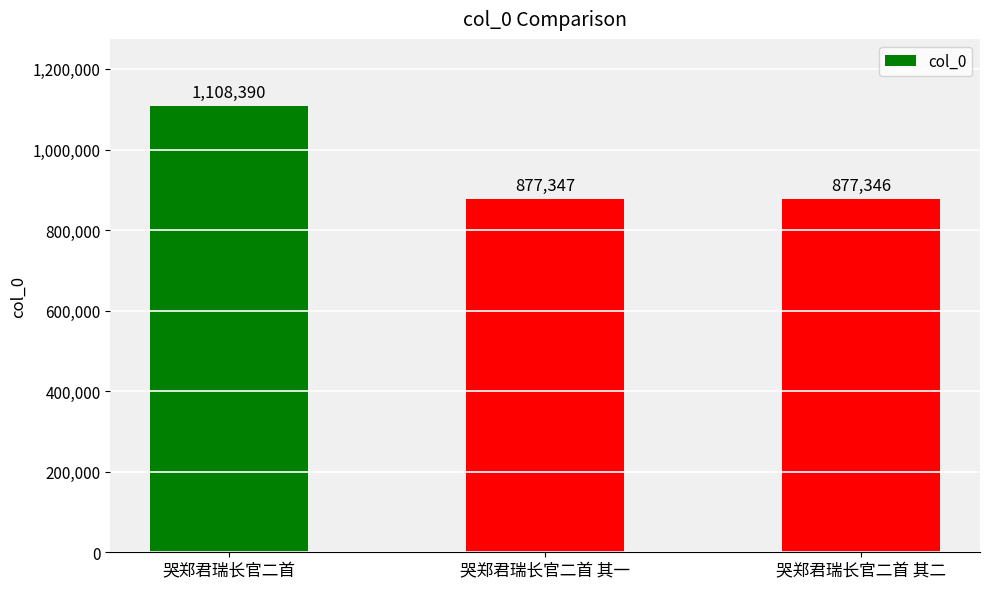

Reading left to right, what are all the values shown in this chart?

哭郑君瑞长官二首=1108390	哭郑君瑞长官二首 其一=877347	哭郑君瑞长官二首 其二=877346